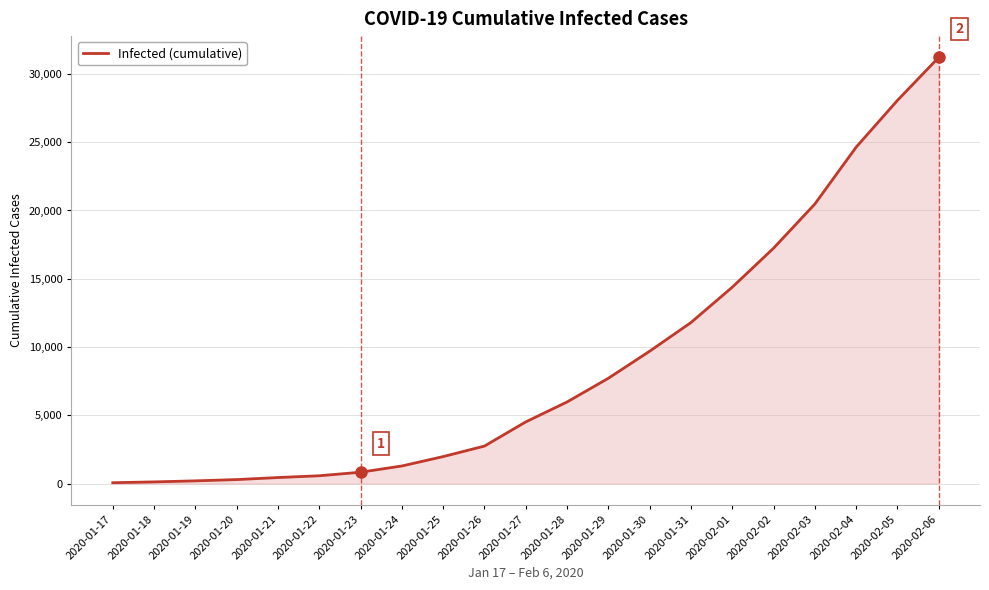

At which label is the value closest to 15636?

2020-02-01